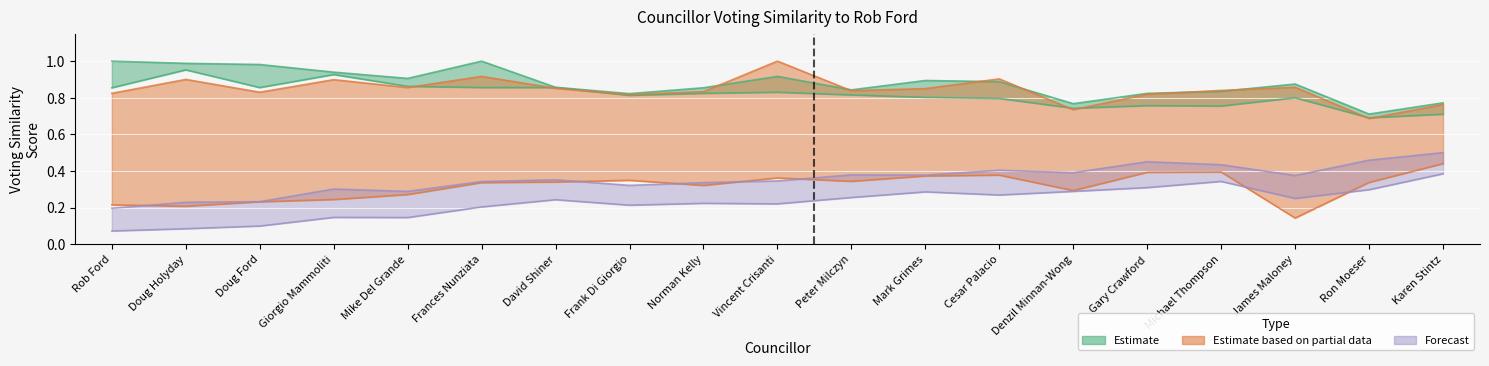

True or false: Kristyn Wong-Tam and Vincent Crisanti cross at least once.

False